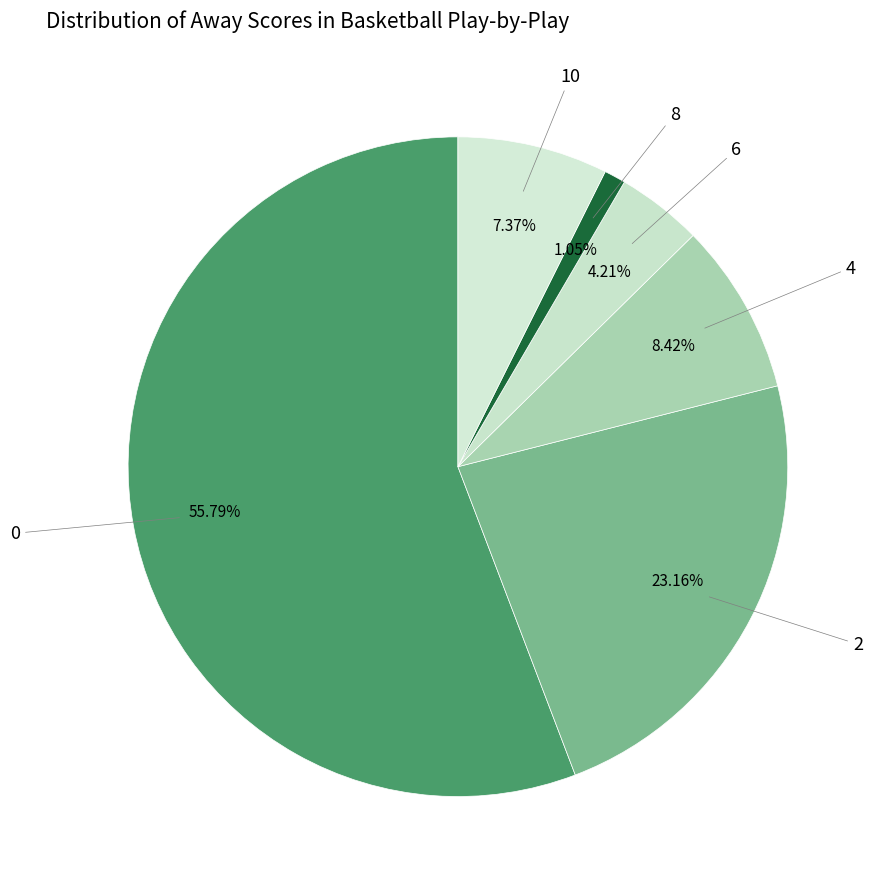

Between 8 and 6, which is larger?

6